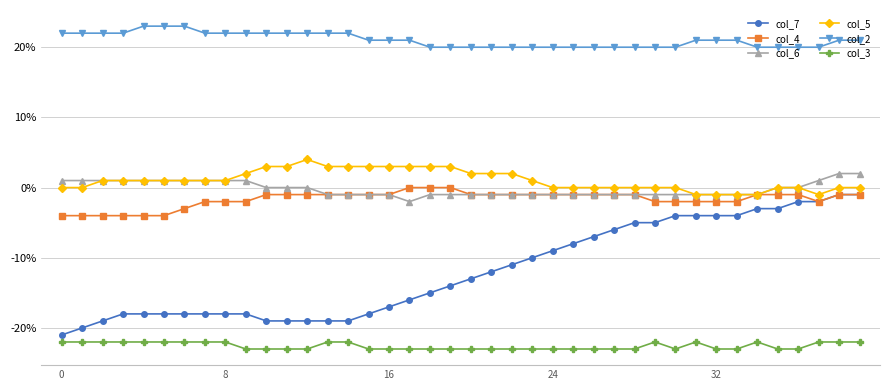

True or false: col_6 and col_3 intersect in this chart.

False